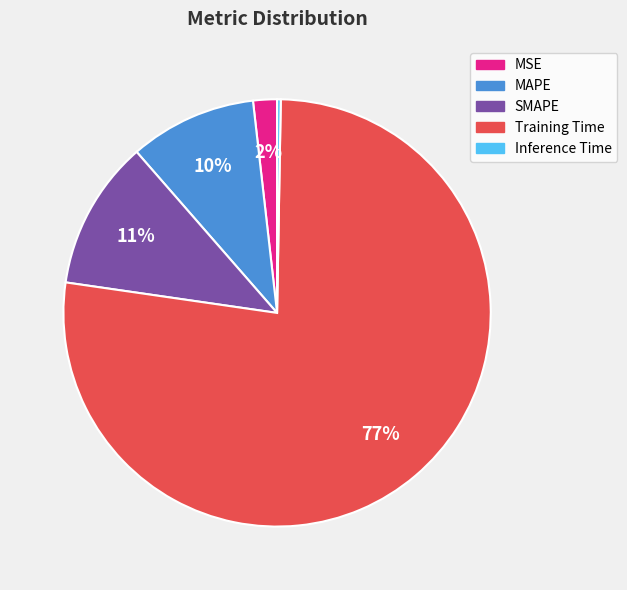

To the nearest percent, what is the average slice percentage?

20%